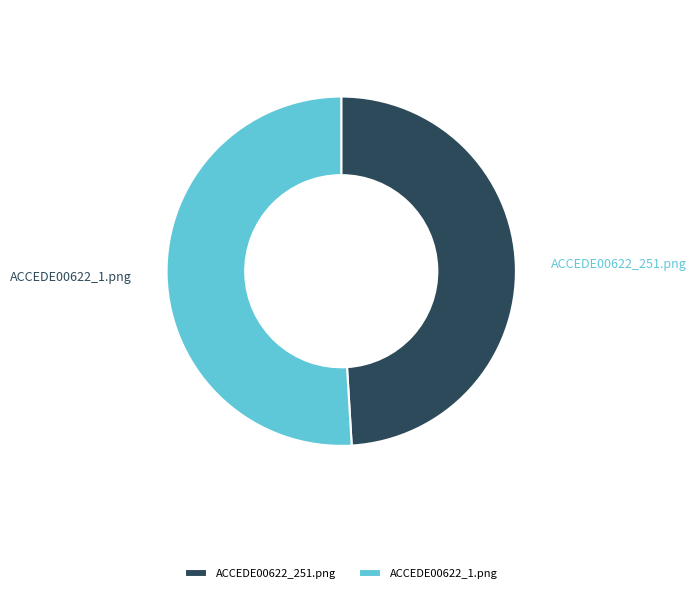

True or false: ACCEDE00622_251.png accounts for 49% of the total.

True